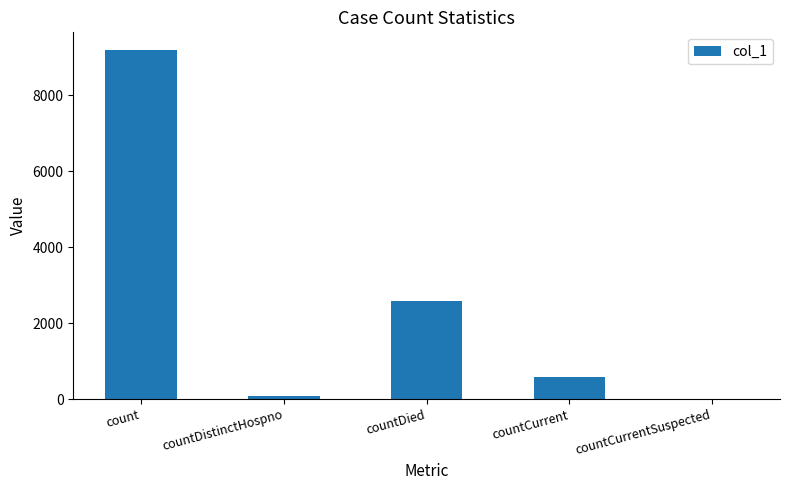

At which category does the chart reach its peak across all series?

count